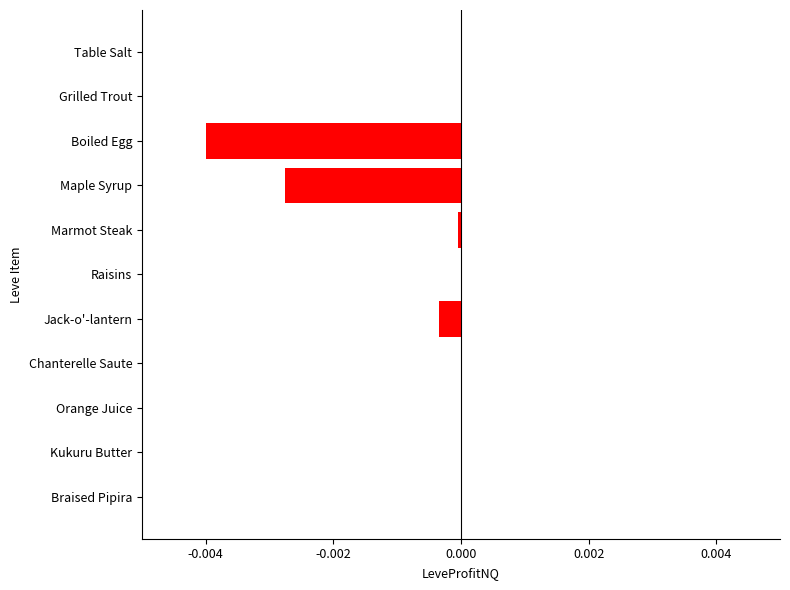

Is it true that the value at Braised Pipira is -0.0?

True